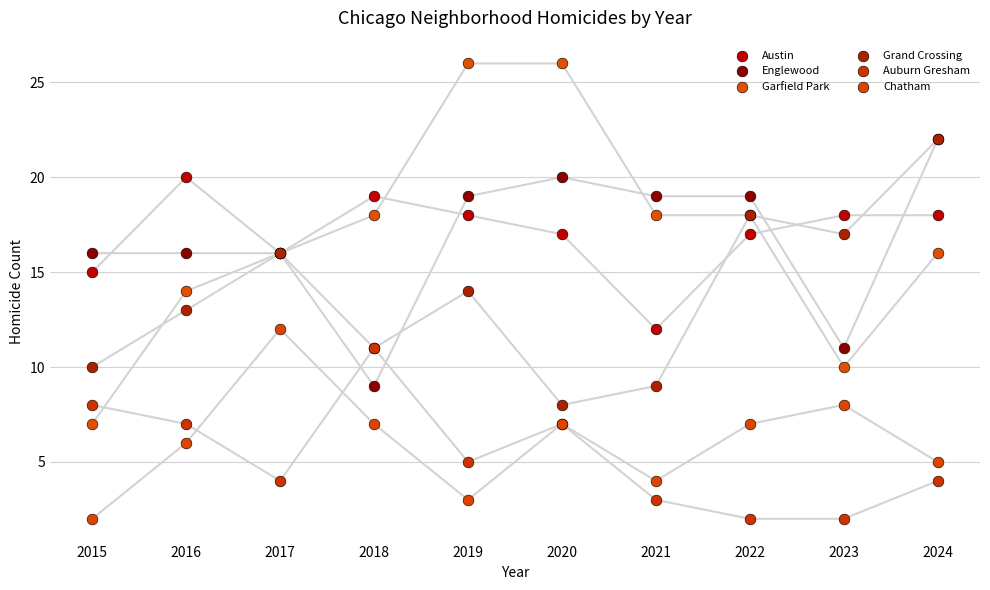

What are all the series names shown in the legend?

Austin, Englewood, Garfield Park, Grand Crossing, Auburn Gresham, Chatham